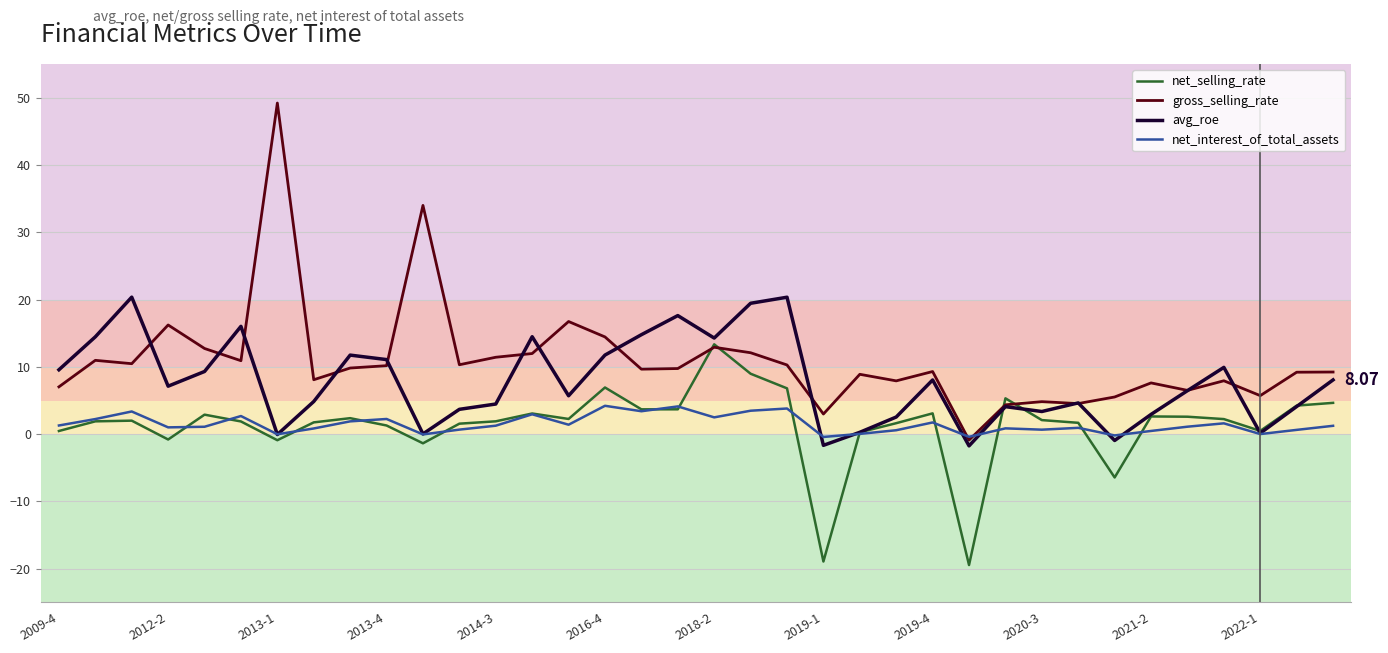

True or false: avg_roe has more than 1 points higher than both neighbors.

True